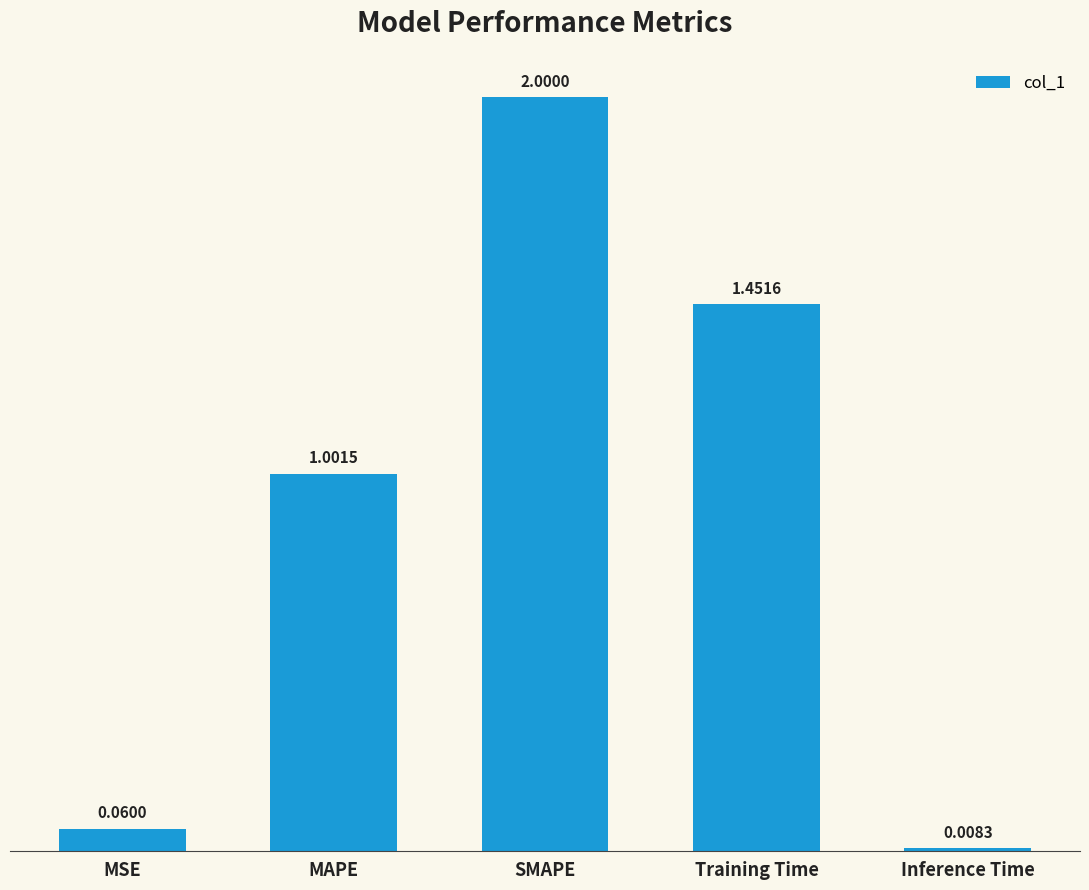

Count the number of categories in the chart.

5